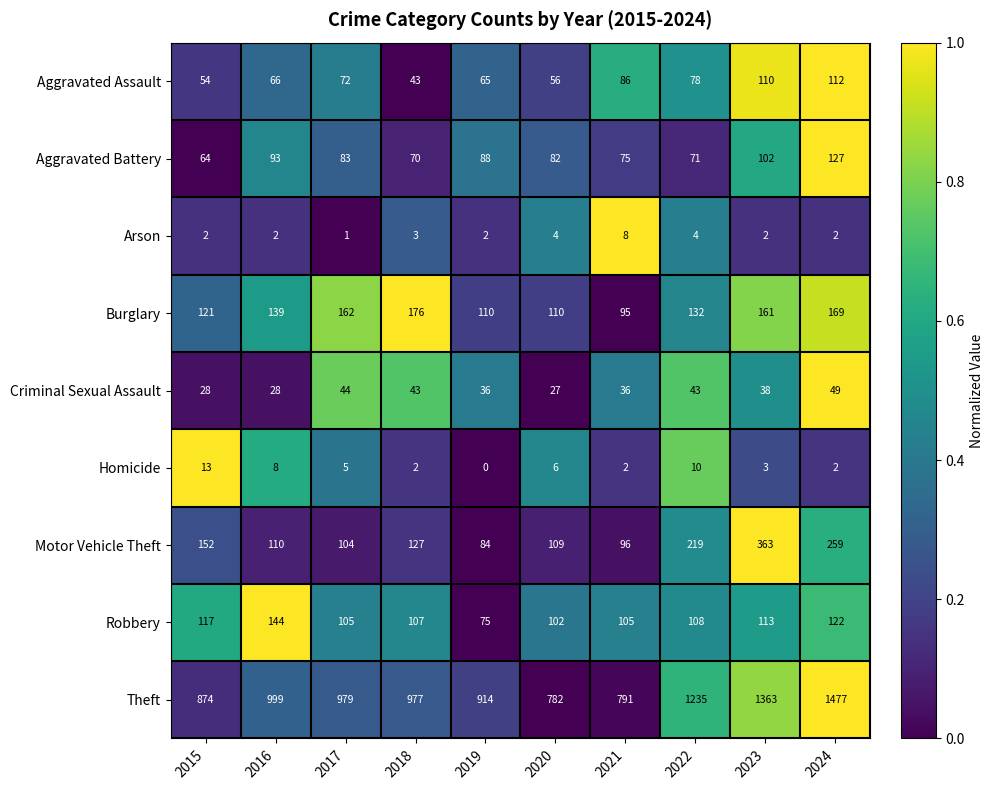

Which series has the widest spread of values?

Theft